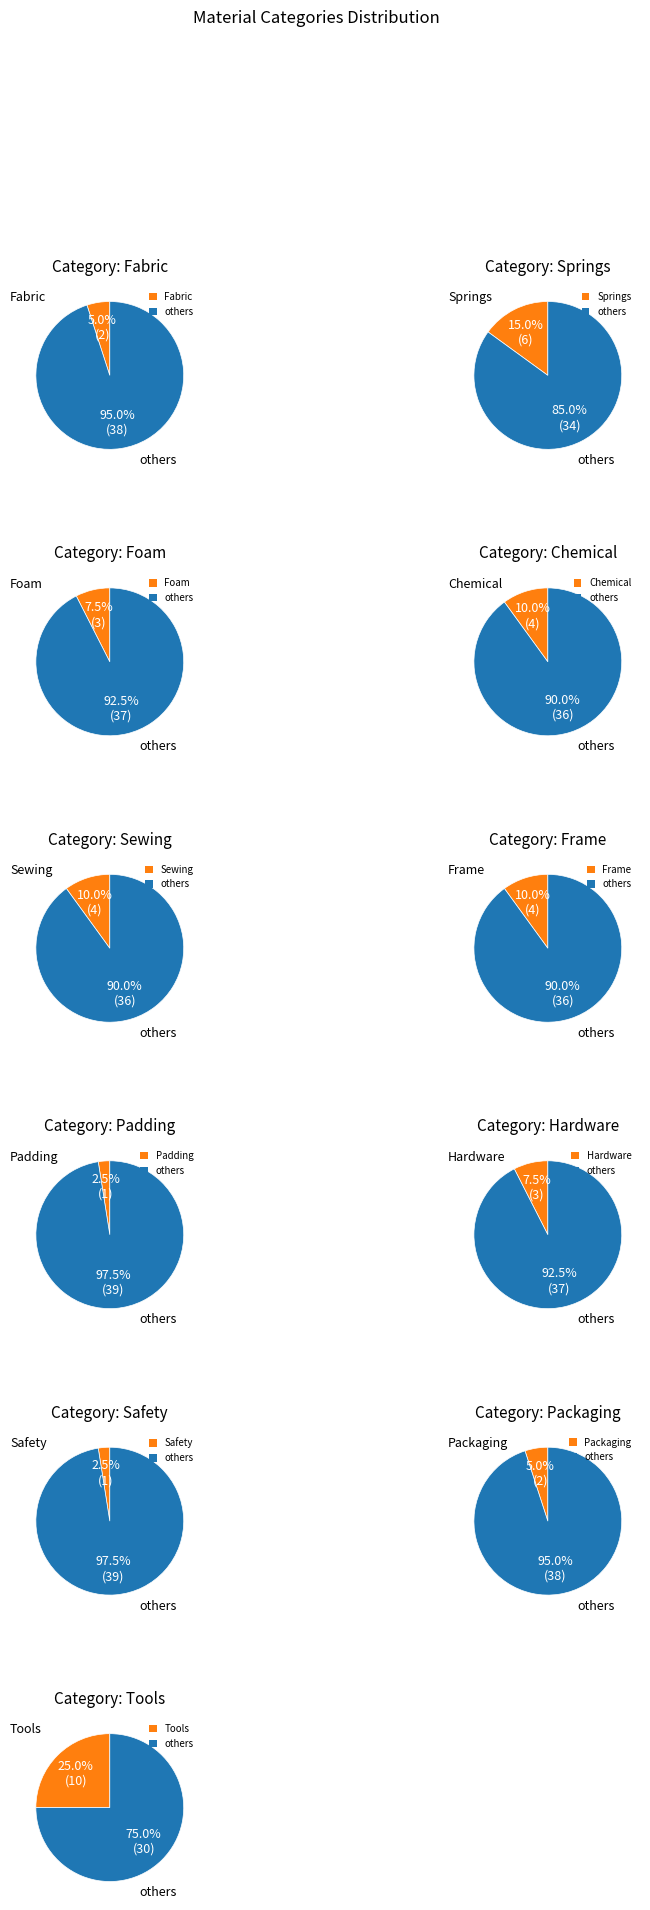

To the nearest percent, what portion does Safety represent?

3%